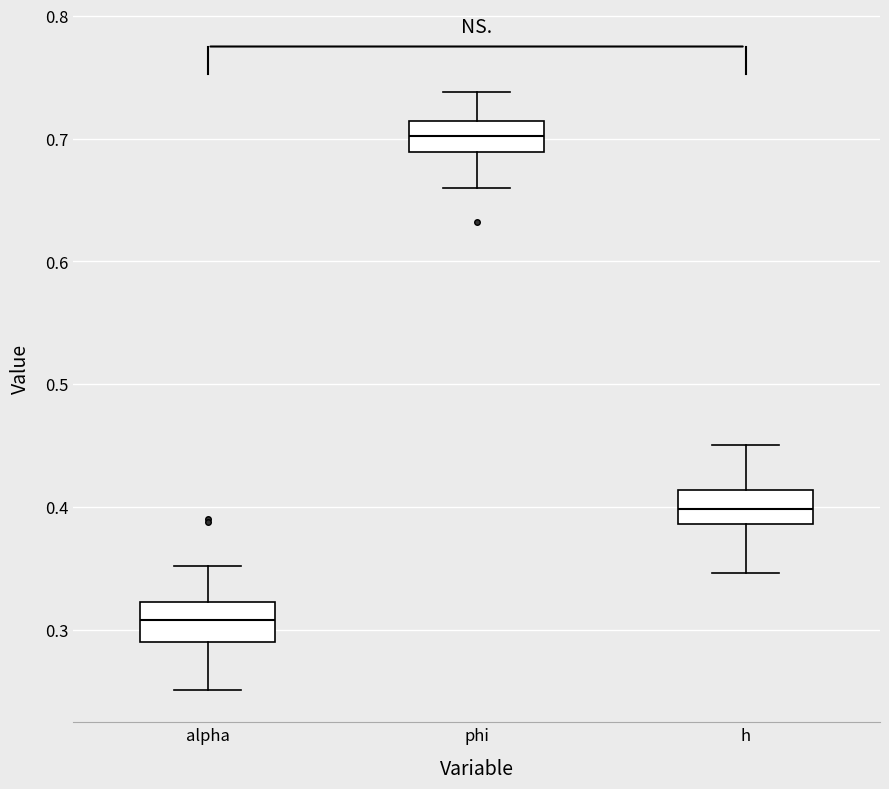

Where does the median line of the box for alpha sit on the y-axis? The values are not printed on the chart, so give them approximately, as read against the axis.

0.31